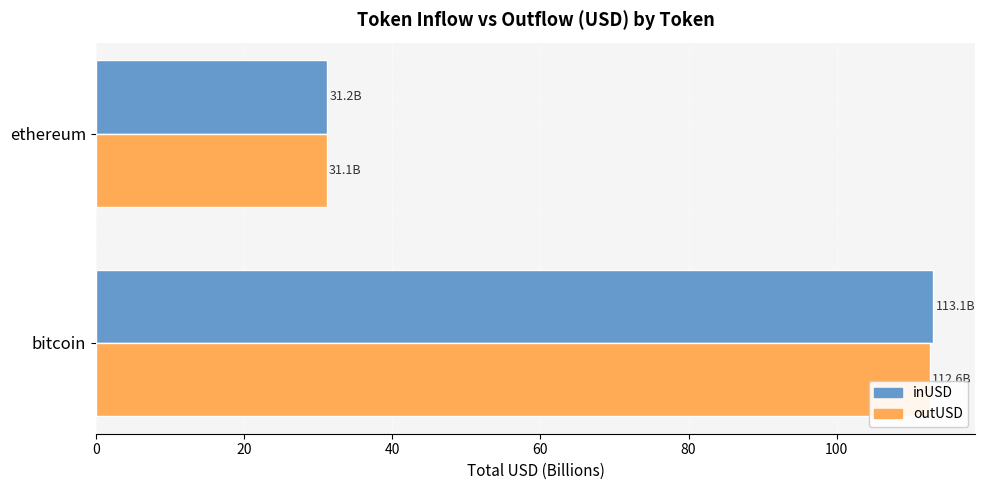

At which label is outUSD closest to 71?

ethereum